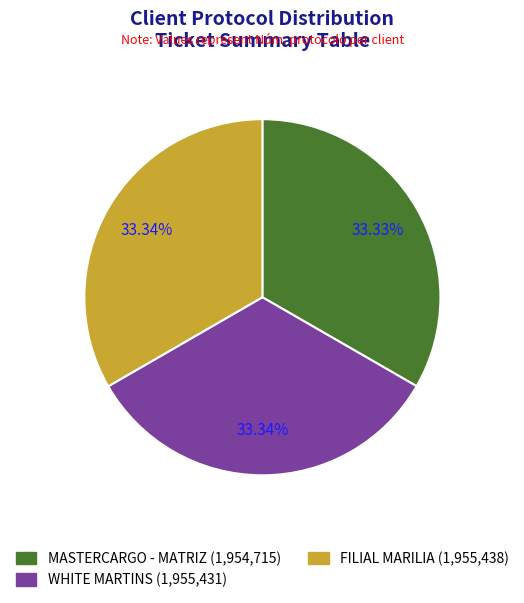

How many slices are in this pie chart?

3